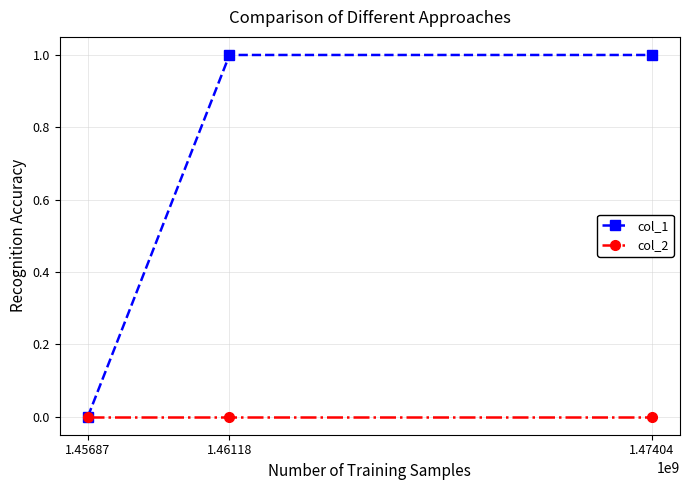

How many distinct data groups are displayed?

2